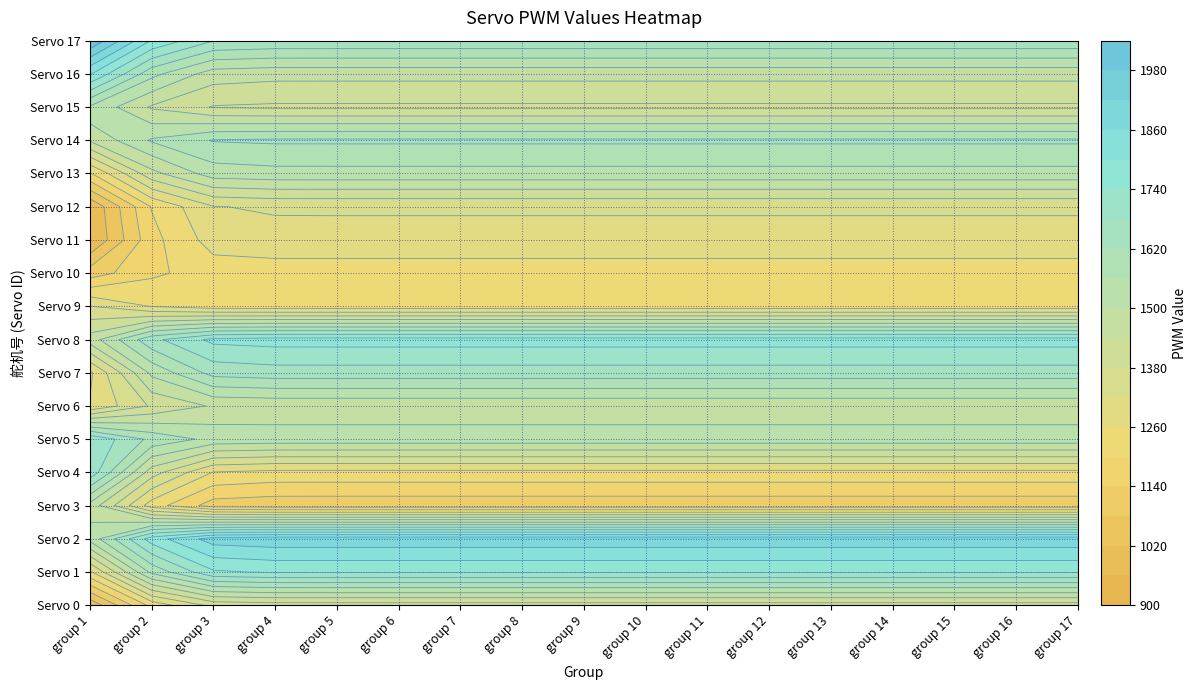

How many data points does each series have?

17